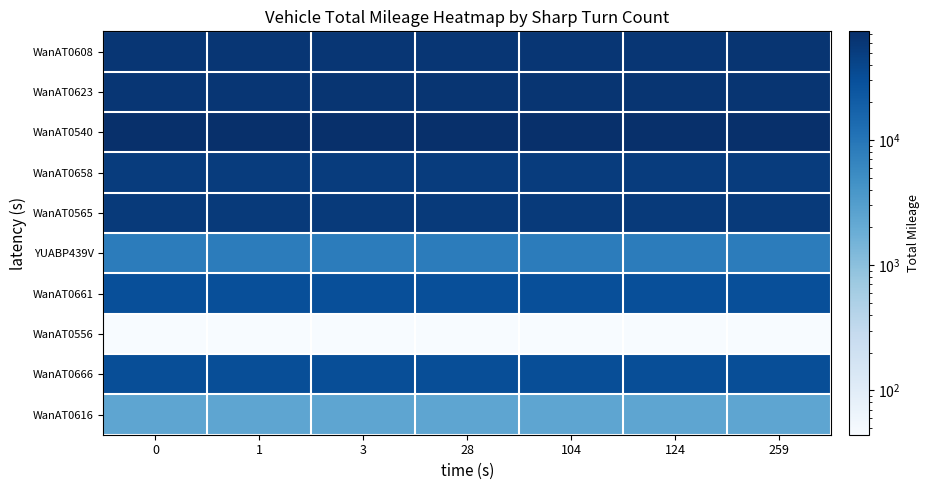

Reading left to right, list all the values displayed in this chart.

WanAT0608: 0=60471.8	1=60966.2	3=61477.5	28=61477.5	104=61477.5	124=61477.5	259=62160.8
WanAT0623: 0=61527.1	1=61828.8	3=62160.8	28=62160.8	104=62160.8	124=62160.8	259=62160.8
WanAT0540: 0=72948.8	1=73349.6	3=73844.0	28=73844.0	104=73844.0	124=73844.0	259=73844.0
WanAT0658: 0=51635.6	1=51879.3	3=51879.3	28=51879.3	104=51879.3	124=51879.3	259=51879.3
WanAT0565: 0=53706.4	1=54121.5	3=54678.0	28=54678.0	104=54678.0	124=54678.0	259=54678.0
YUABP439V: 0=8251.7	1=8296.6	3=8296.6	28=8296.6	104=8296.6	124=8296.6	259=8296.6
WanAT0661: 0=30194.1	1=30194.1	3=30194.1	28=30194.1	104=30194.1	124=30194.1	259=30194.1
WanAT0556: 0=44.1	1=44.1	3=44.1	28=44.1	104=44.1	124=44.1	259=44.1
WanAT0666: 0=31777.6	1=31777.6	3=31777.6	28=31777.6	104=31777.6	124=31777.6	259=31777.6
WanAT0616: 0=2377.8	1=2377.8	3=2377.8	28=2377.8	104=2377.8	124=2377.8	259=2377.8